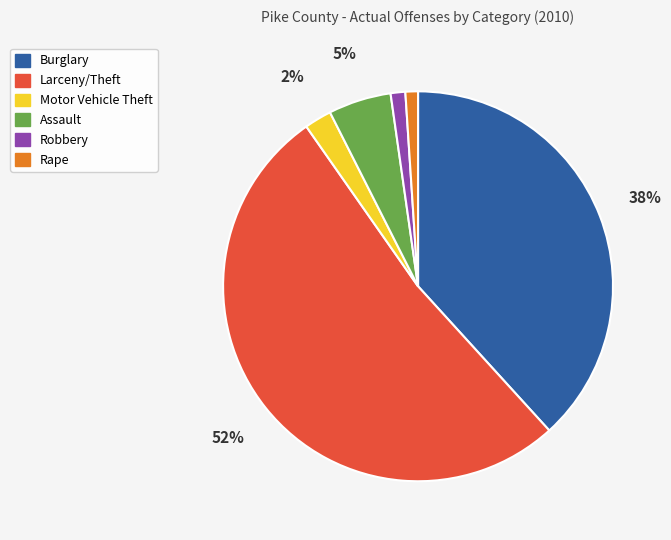

Is there any slice that represents more than half of the pie?

Yes